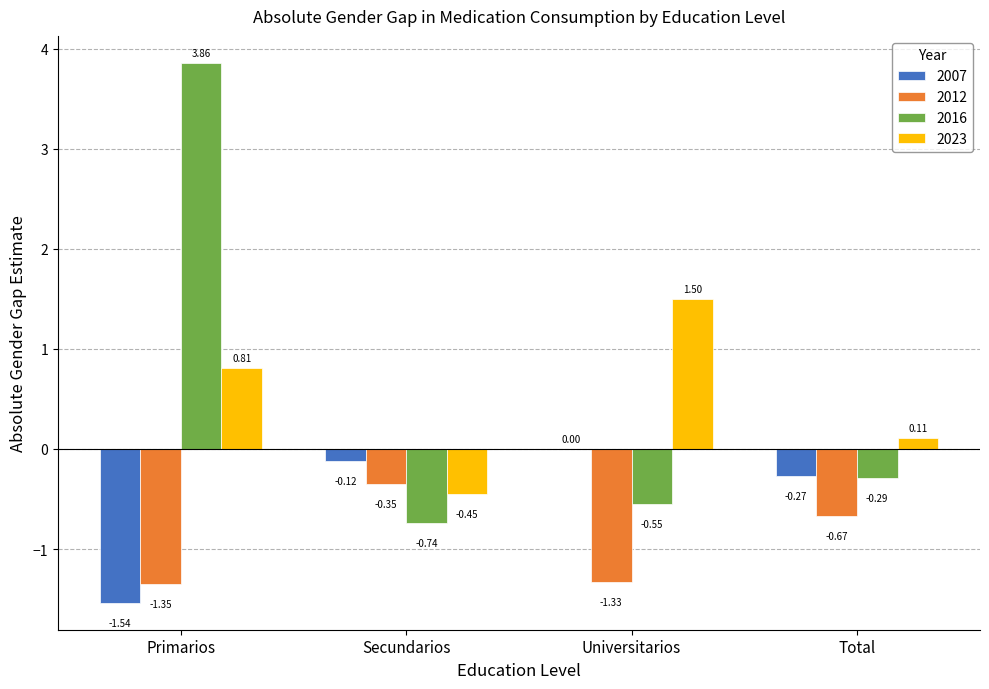

What is the sum of all 2023 values?

2.0